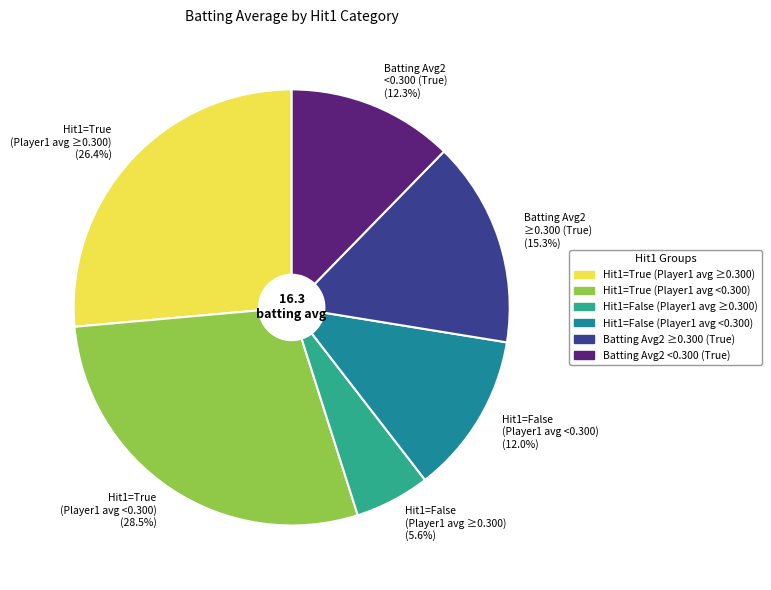

Does Hit1=True (Player1 avg <0.300) represent more than half of the total?

No